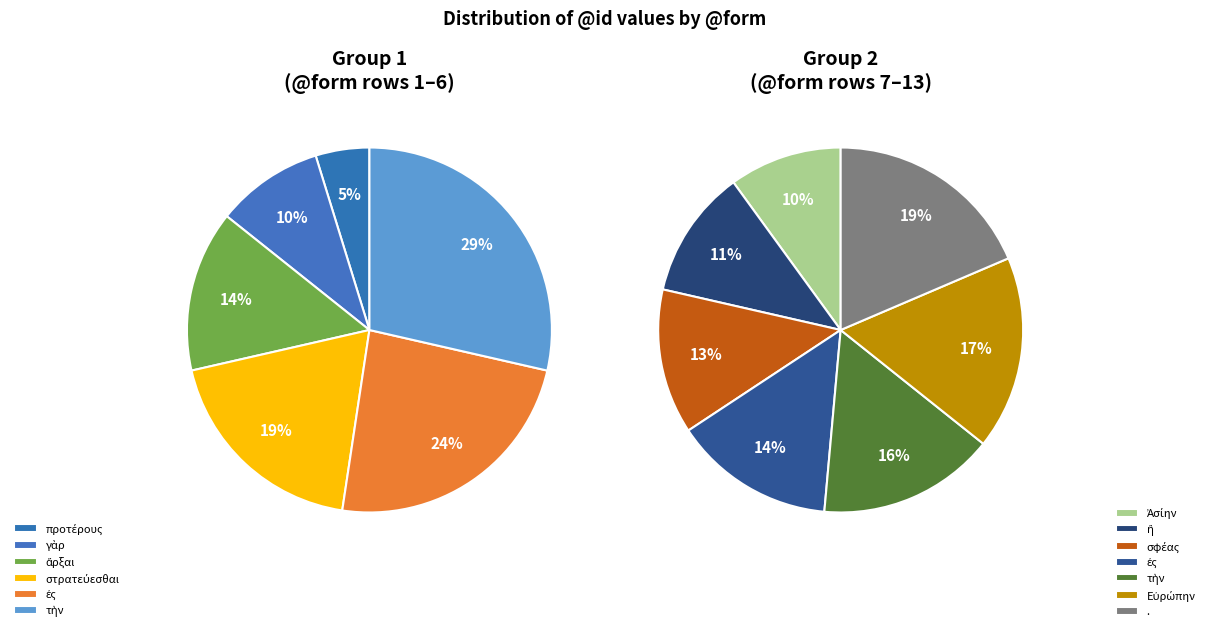

To the nearest percent, what is the difference between the ἄρξαι and Ἀσίην slice percentages?

4%